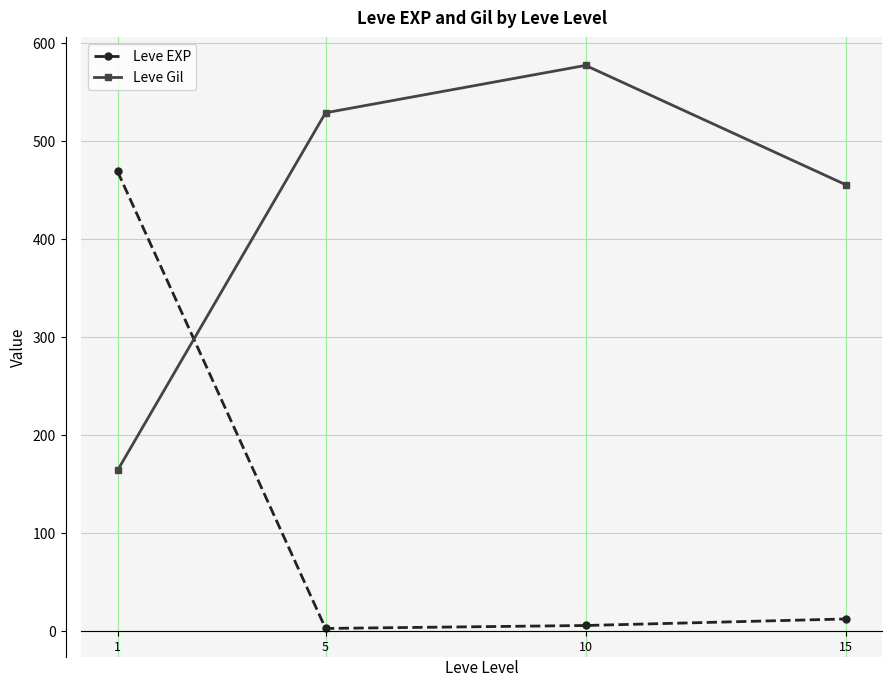

List the series in order of their overall mean, lowest first.

Leve EXP, Leve Gil